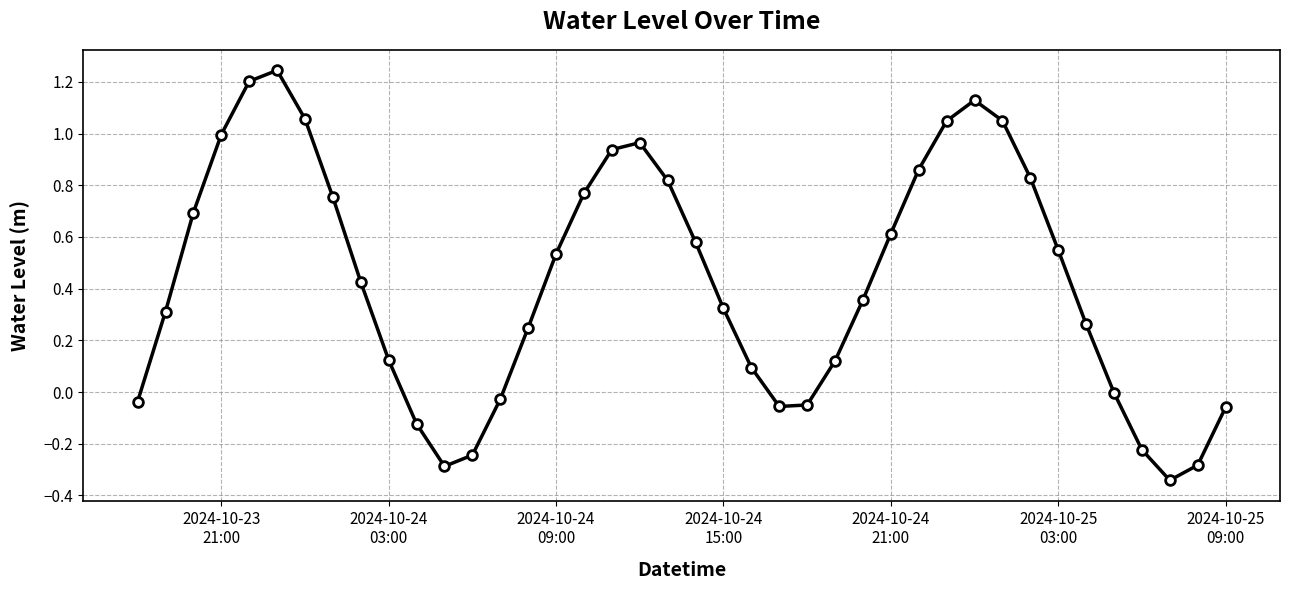

What is the difference between the maximum and minimum values?

1.6